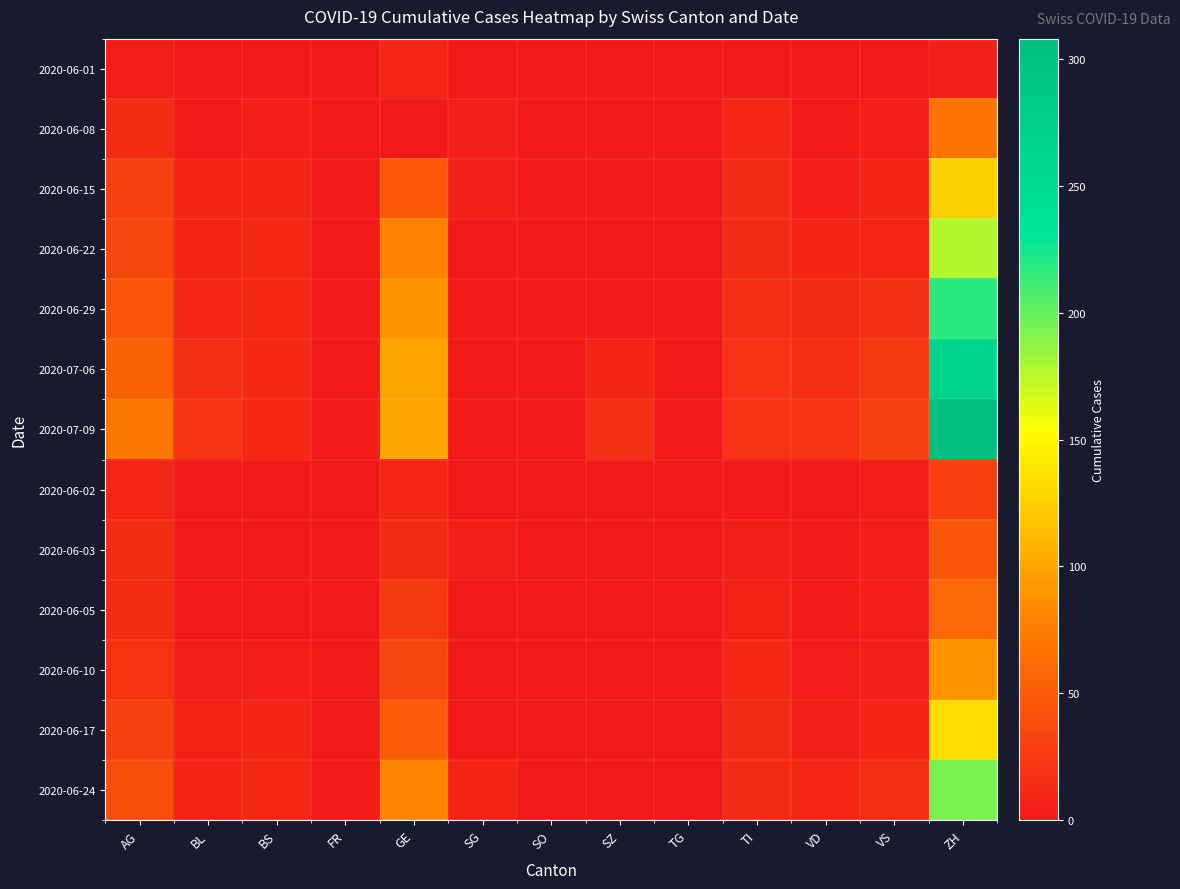

Which series has the largest total across all categories?

2020-07-09